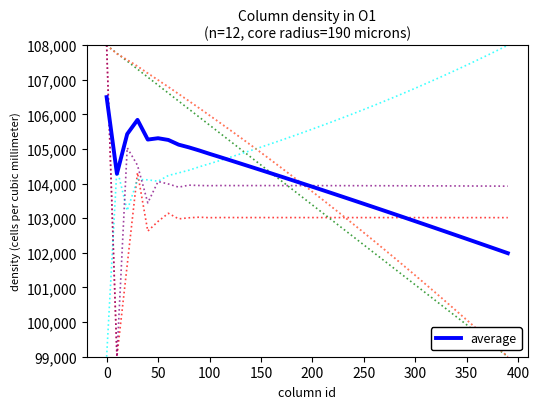

The value of vs at 100 is 176536.9. True or false?

False